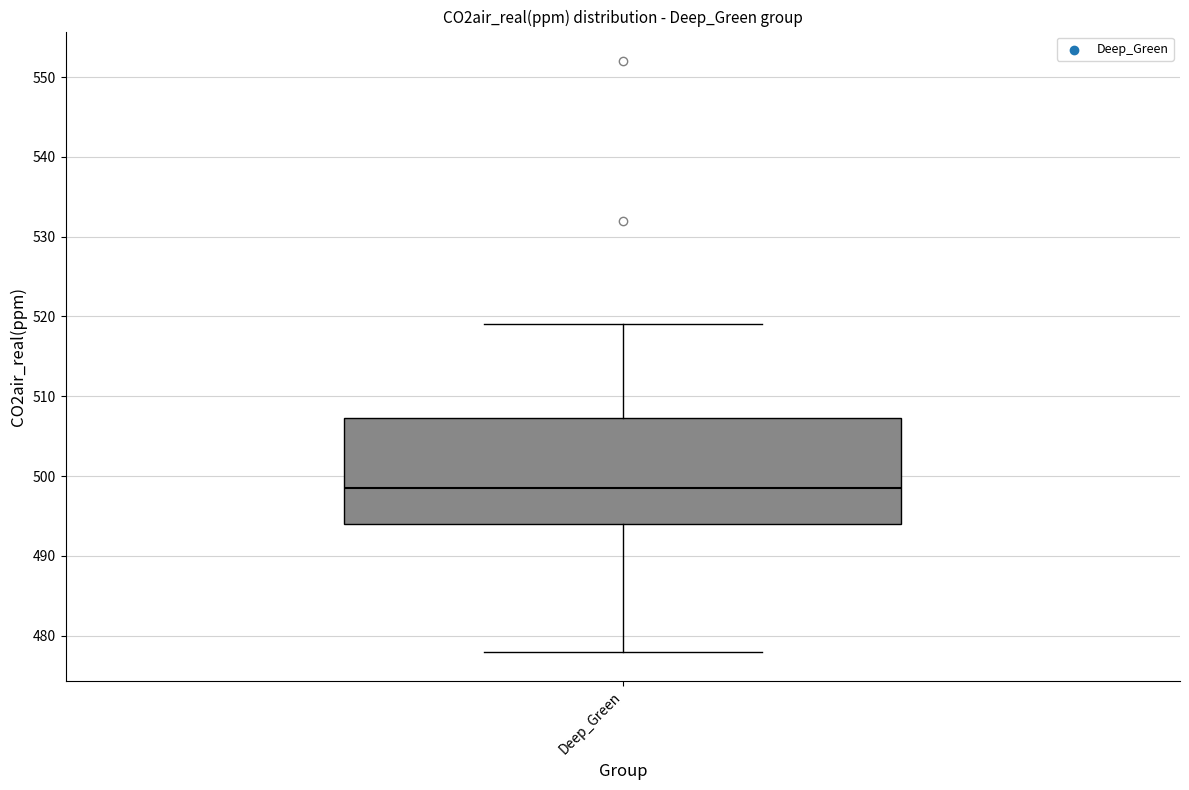

Transcribe this box plot: give where the median line is, the range the box spans, and where the two whiskers end, as read against the y-axis. The values are not printed on the chart, so give them approximately, as read against the axis.

median 499, box 494 to 507, whiskers 478 to 519